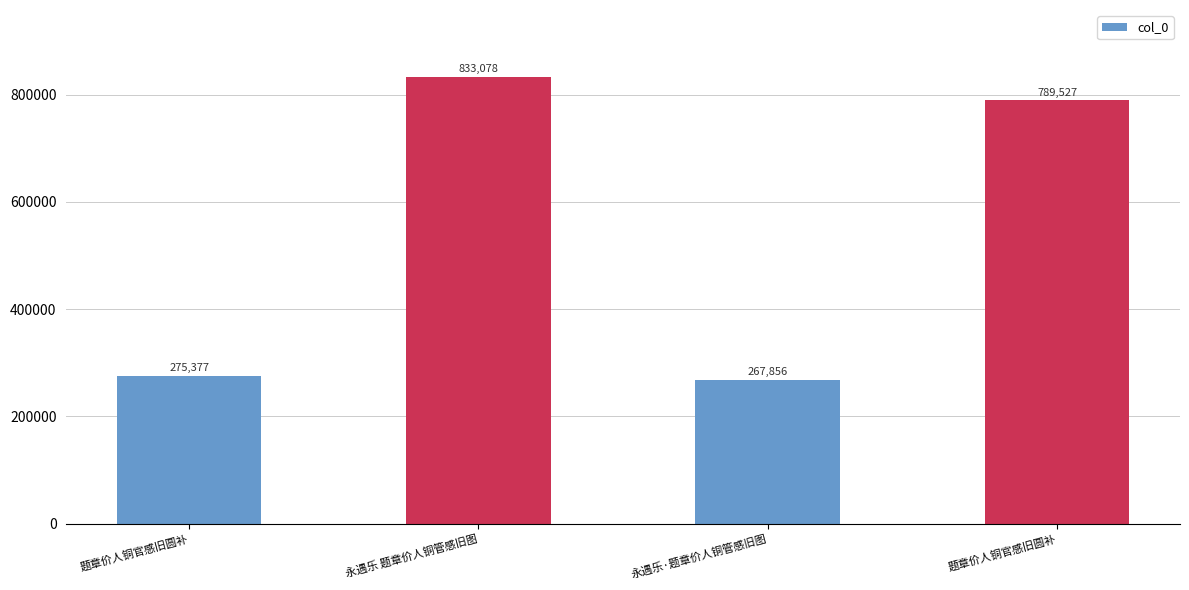

List the labels in order of value, largest first.

永遇乐 题章价人铜管感旧图, 题章价人铜官感旧圆补, 题章价人铜官感旧圆补, 永遇乐·题章价人铜管感旧图